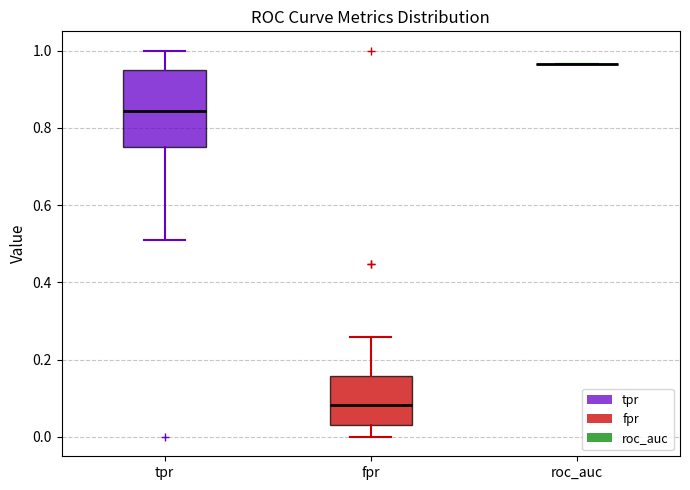

Reading left to right, transcribe this box plot: for each box, give where its median line is, the range the box spans, and where its two whiskers end, as read against the y-axis. The values are not printed on the chart, so give them approximately, as read against the axis.

tpr: median 0.84, box 0.76 to 0.94, whiskers 0.50 to 1.00
fpr: median 0.08, box 0.04 to 0.16, whiskers 0.00 to 0.26
roc_auc: box collapsed to a line at 0.96, whiskers 0.96 to 0.96